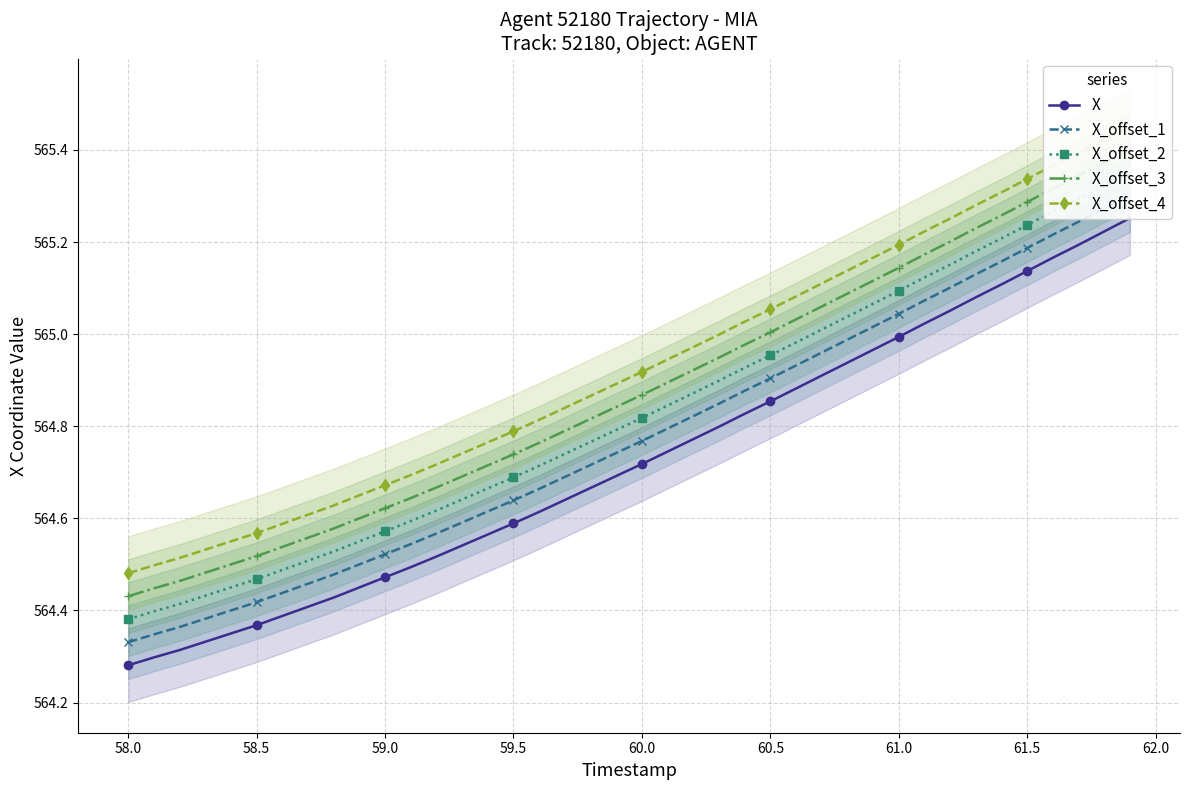

What is the spread (max minus min) of values at 58.0?

0.2